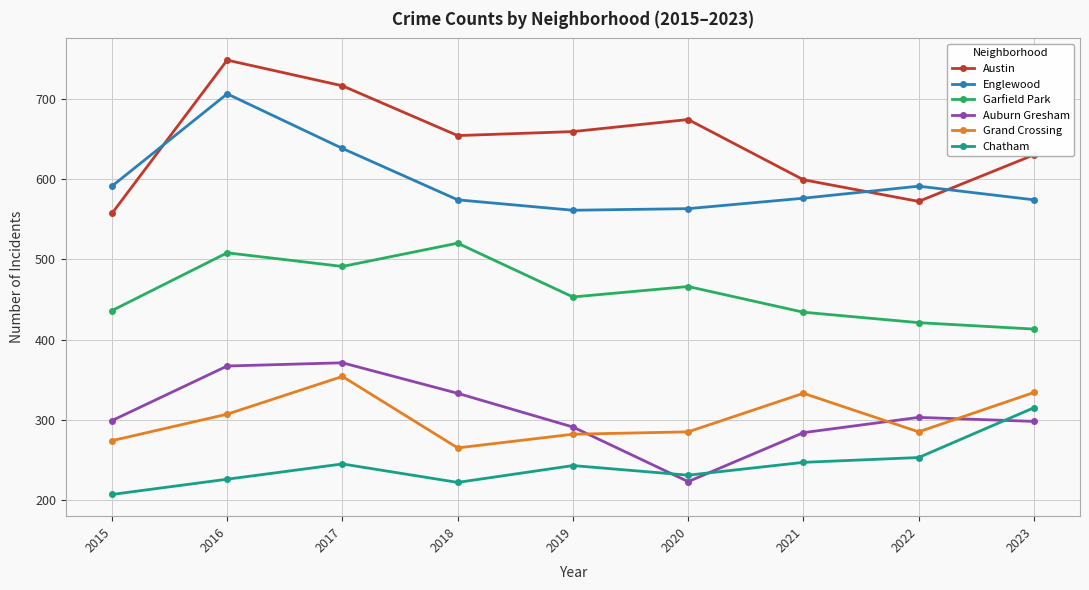

What is the smallest value displayed?

207